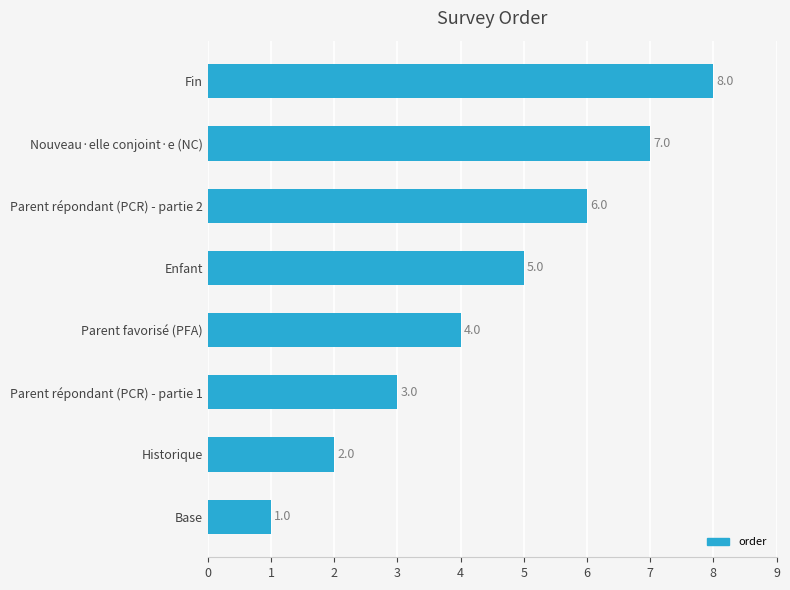

What is the difference between the maximum and second lowest values?

6